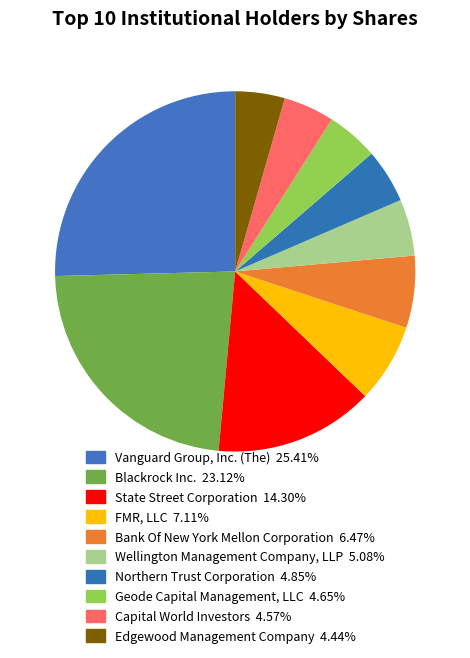

To the nearest percent, what percentage of the pie is Blackrock Inc.?

23%